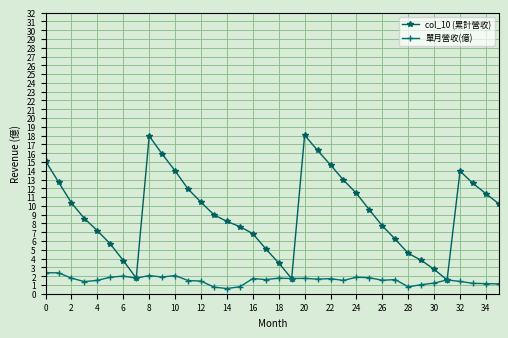

What is the value of the 單月營收(億) point at the 34th from the left?

1.2